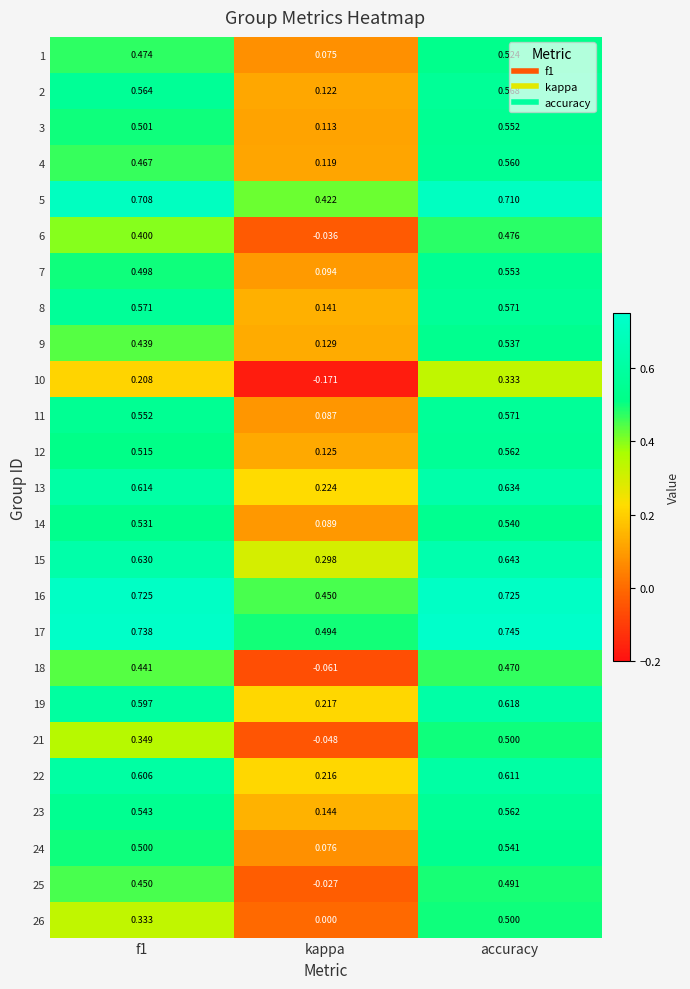

How many positive values does the 21 series have?

2